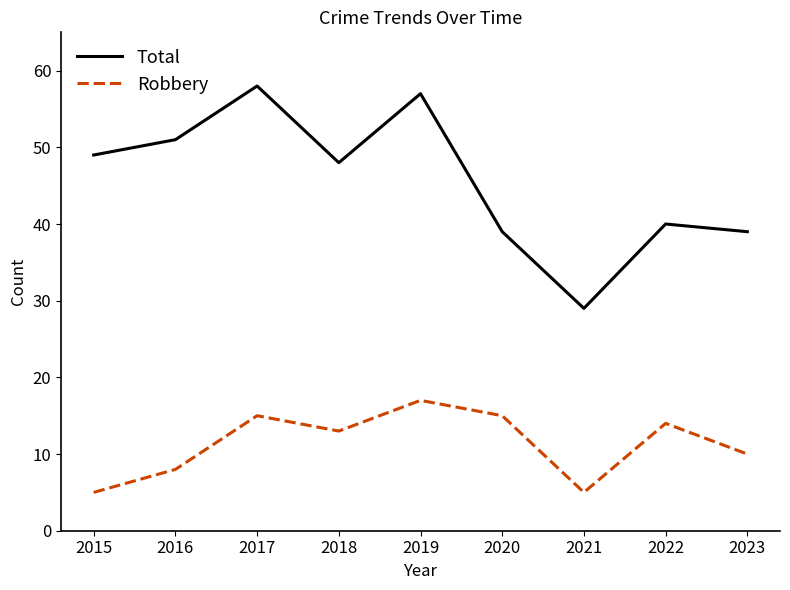

Is it true that Robbery equals 19 at 2018?

False